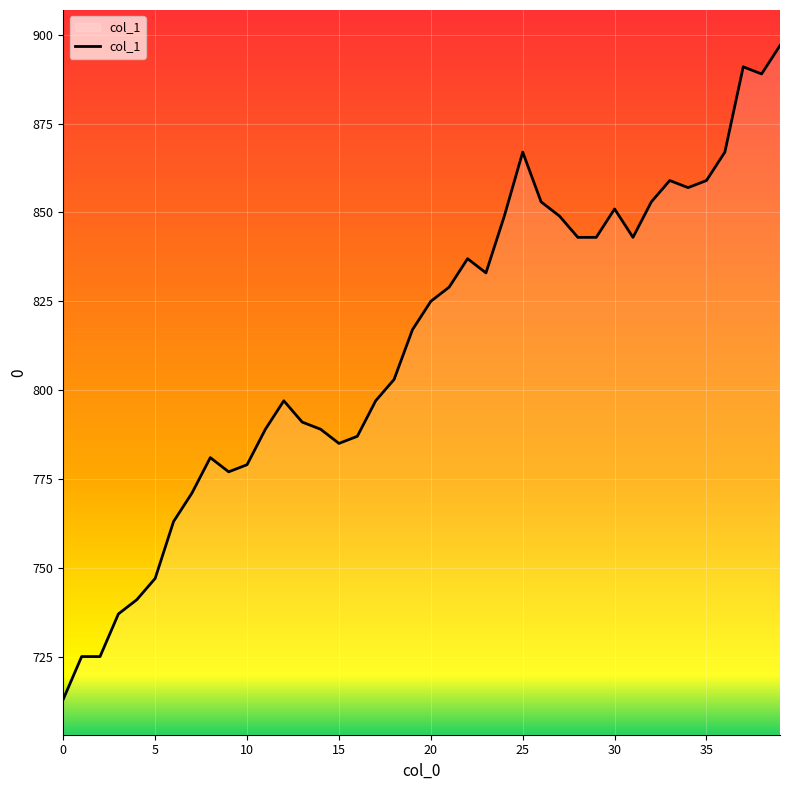

What is the minimum value shown in the chart?

713